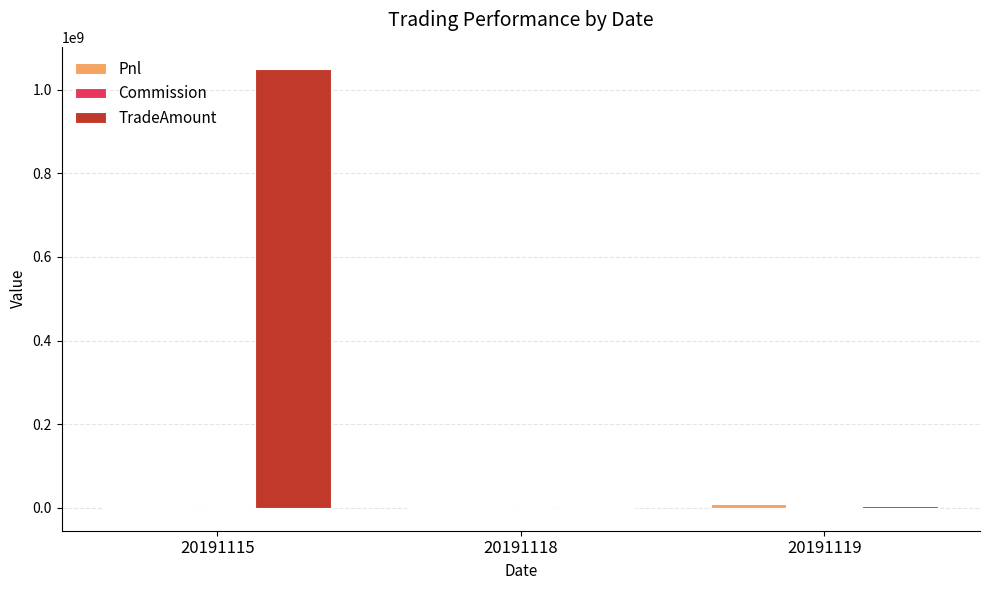

What is the maximum value shown in the chart?

1050045450.0